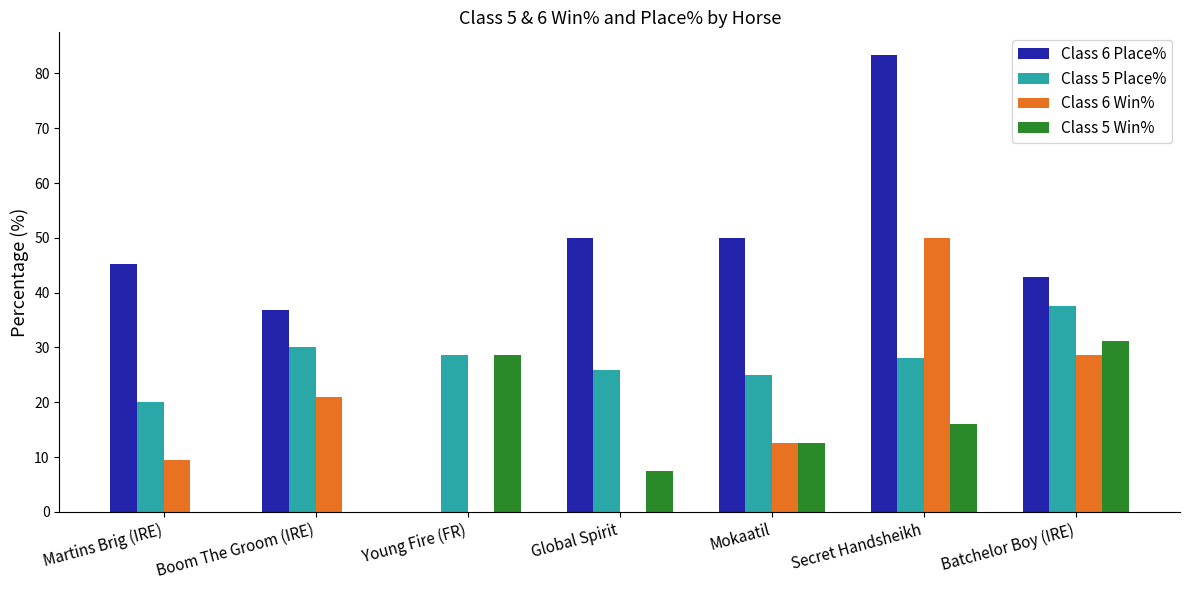

Is the value of Class 5 Win% at Martins Brig (IRE) greater than the value of Class 6 Place% at Boom The Groom (IRE)?

No